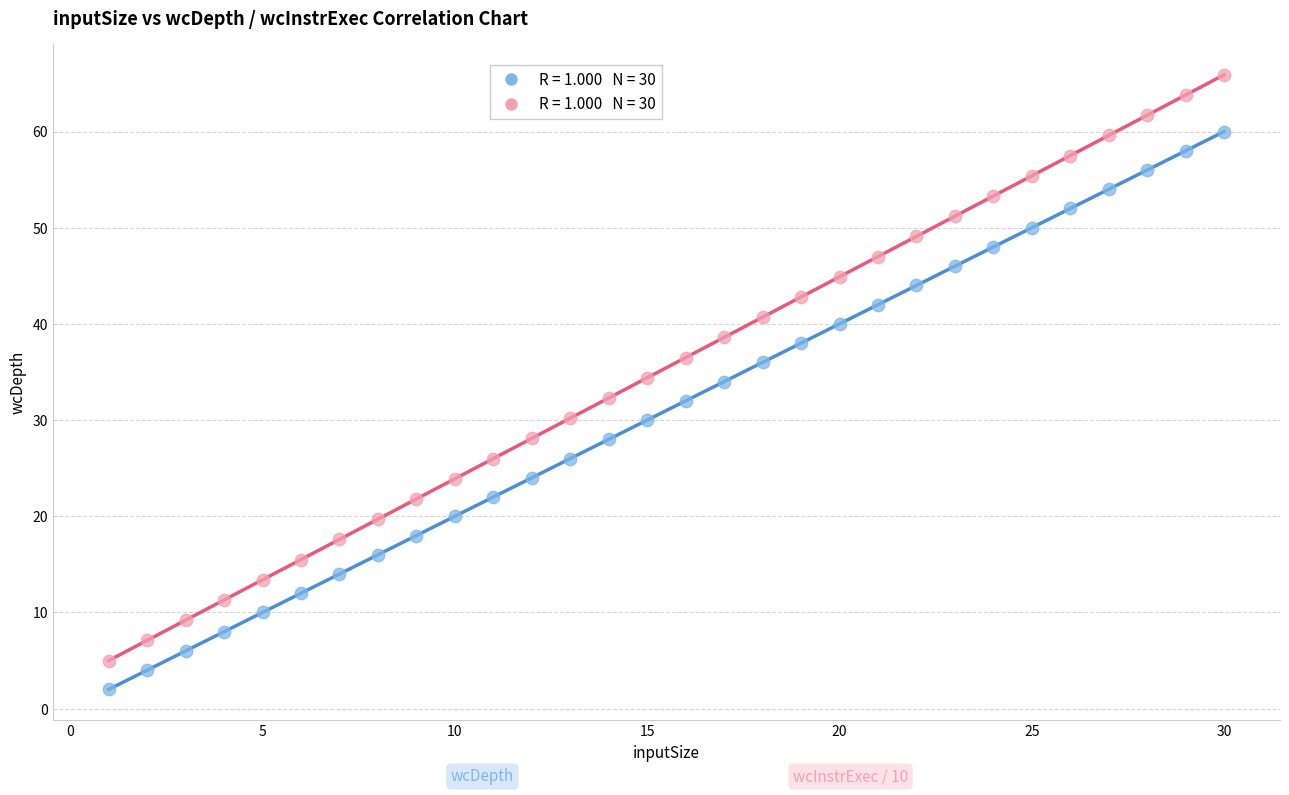

Across all data points, what is the range of Y values (max minus min)?

63.9